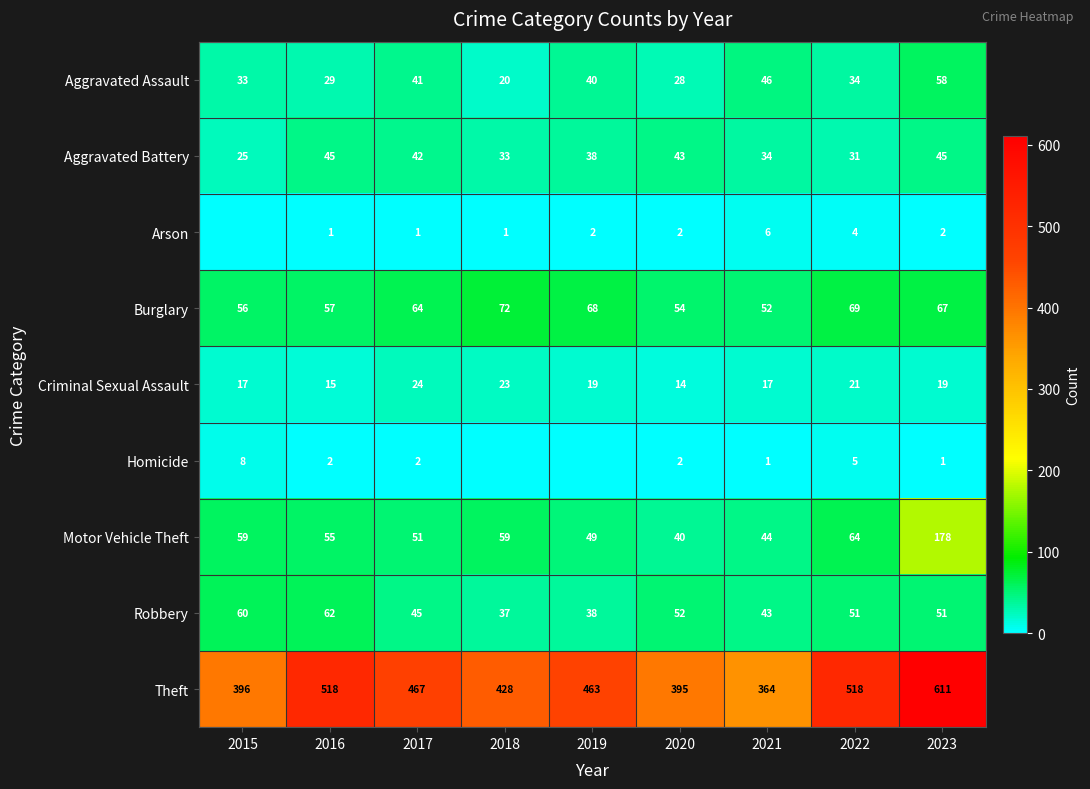

What is the maximum value shown in the chart?

611